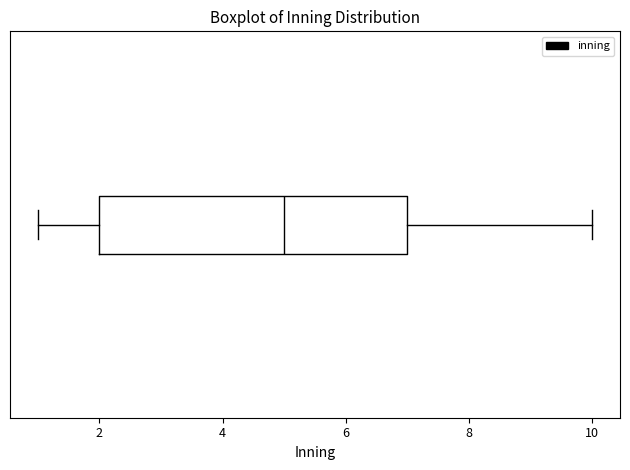

Read this box plot against the x-axis: the position of the median line, the range covered by the box, and the ends of both whiskers. The values are not printed on the chart, so give them approximately, as read against the axis.

median 5, box 2 to 7, whiskers 1 to 10